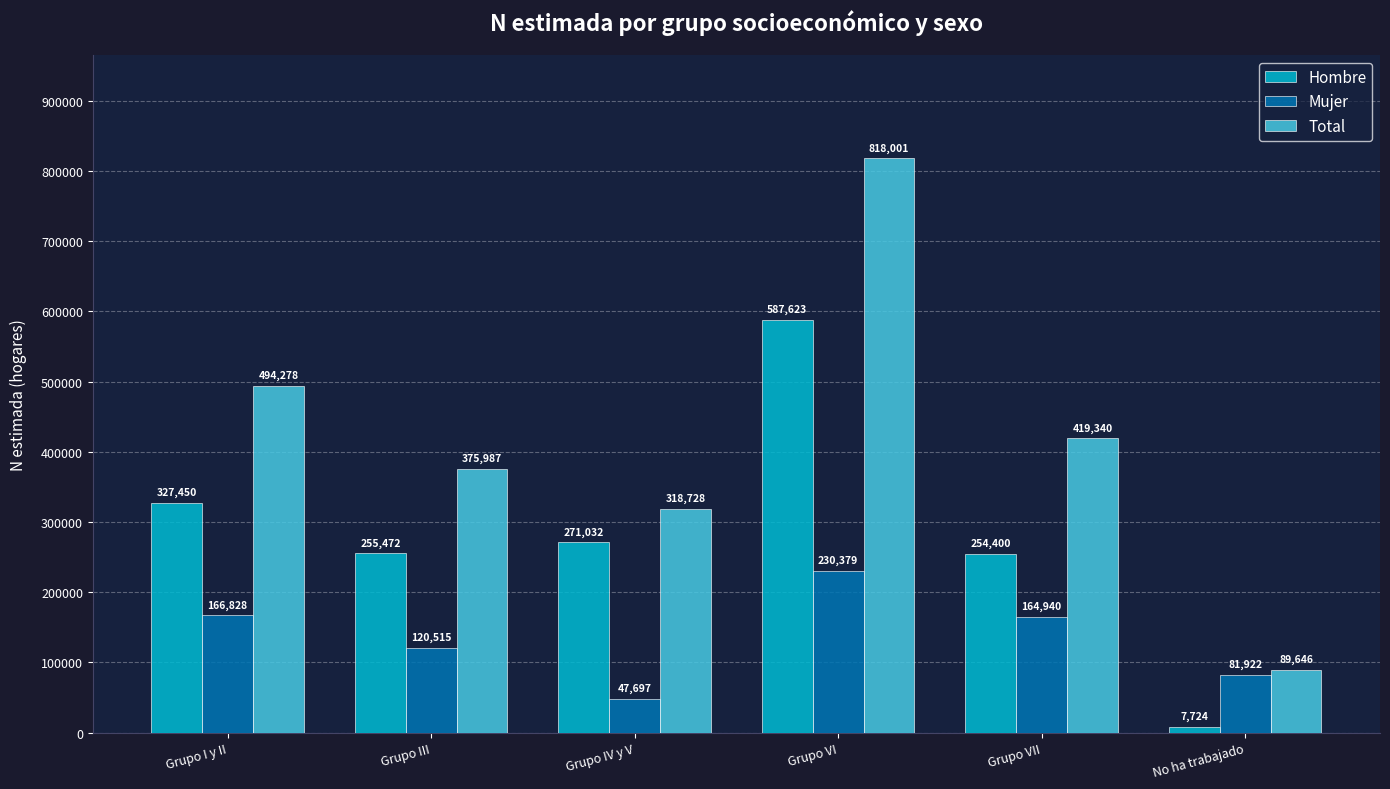

Does the chart contain any negative values?

No